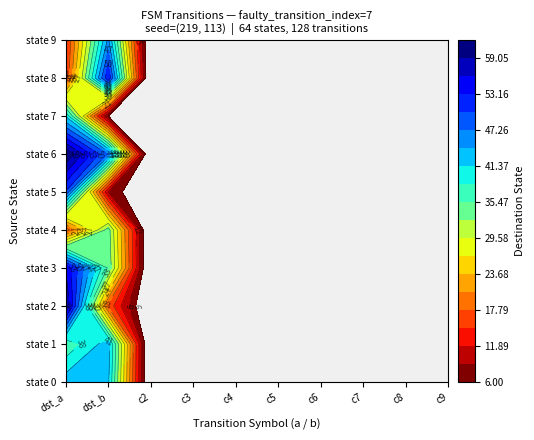

Where is 2 nearest to the value 30?

1